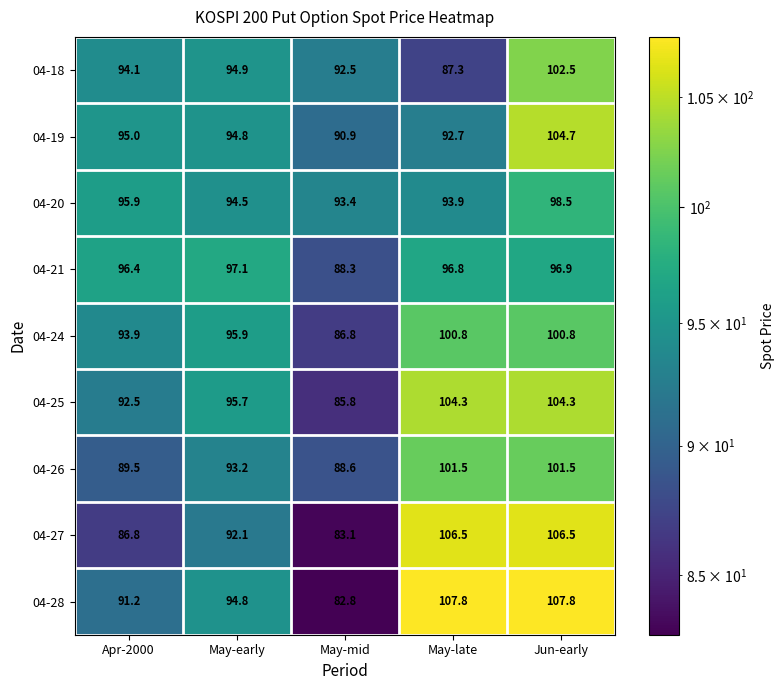

Rank the series by their maximum value, from lowest to highest.

04-21, 04-20, 04-24, 04-26, 04-18, 04-25, 04-19, 04-27, 04-28